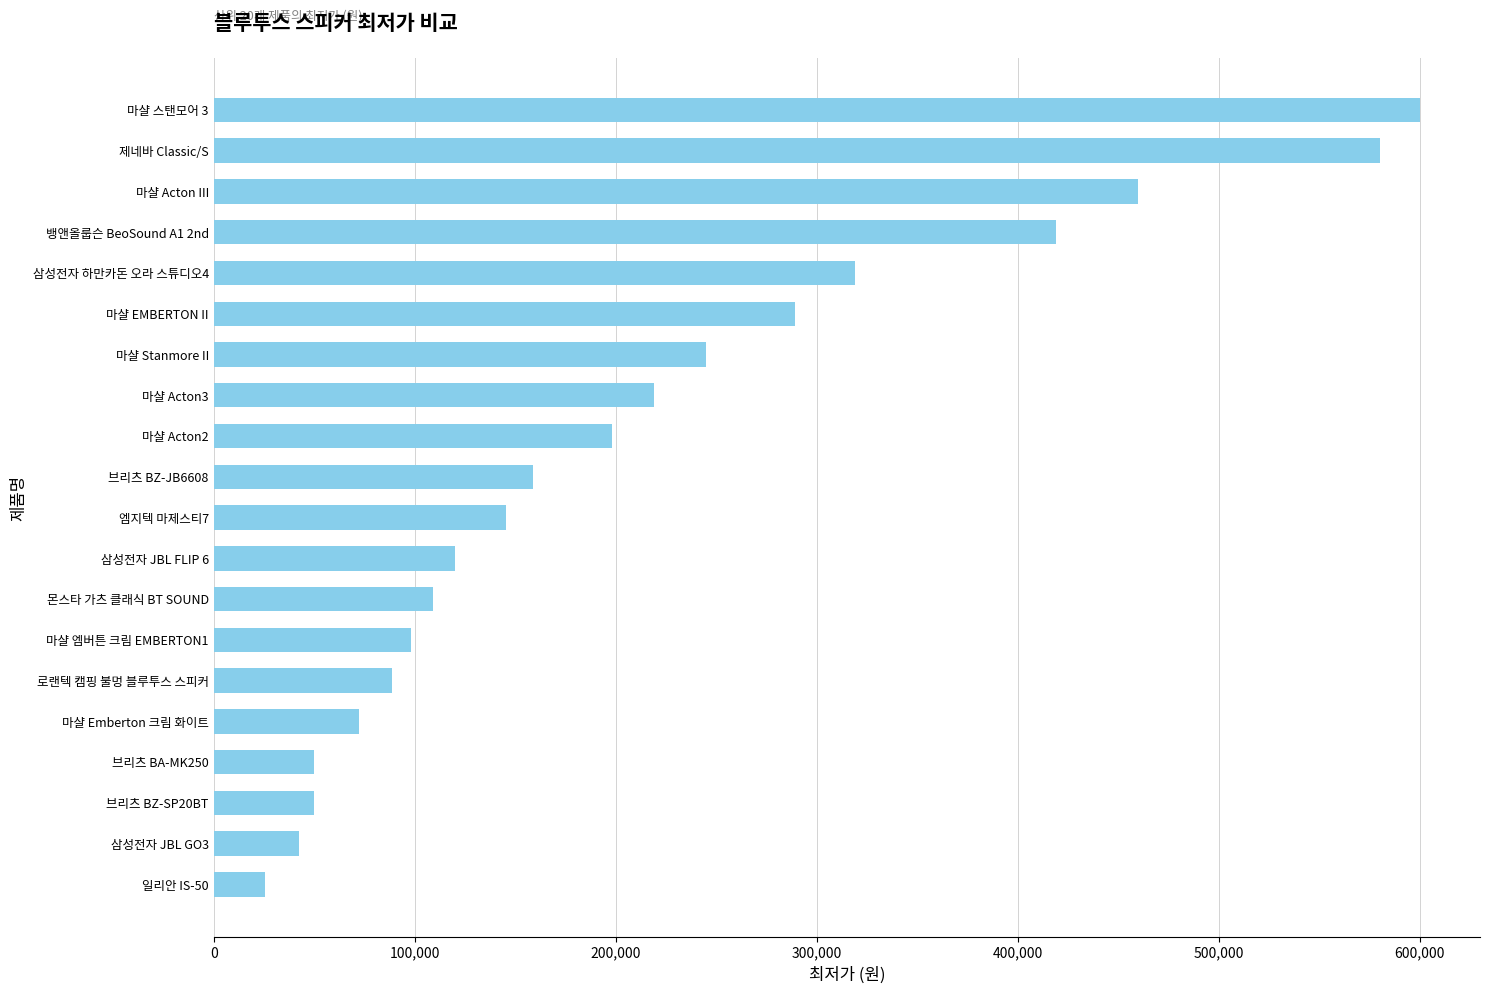

Reading bottom to top, what are all the values shown in this chart?

25500	42520	49800	49800	72500	88800	98000	109000	119900	145300	159000	198000	219000	244840	288990	319000	419000	460000	580000	599990